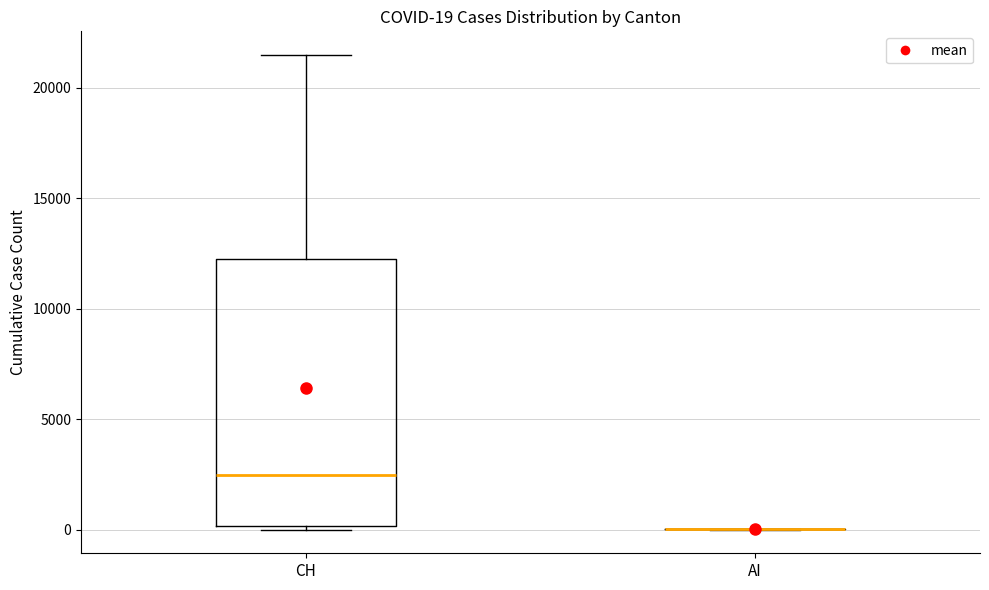

Which box is the tallest, from its lower edge to its upper edge?

CH